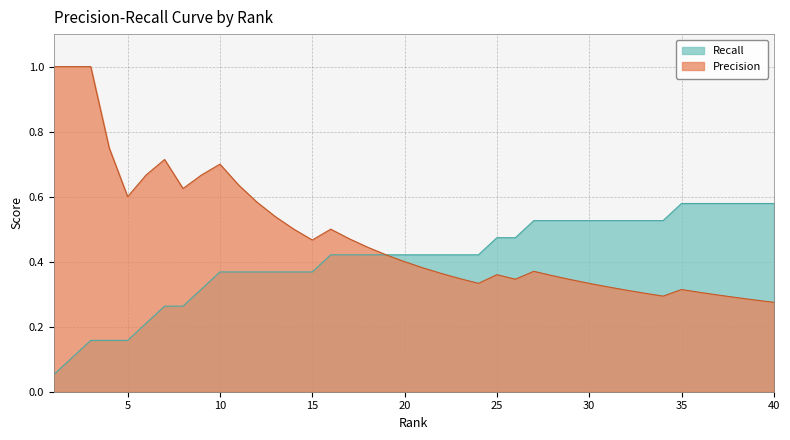

Which series has the widest spread of values?

Precision